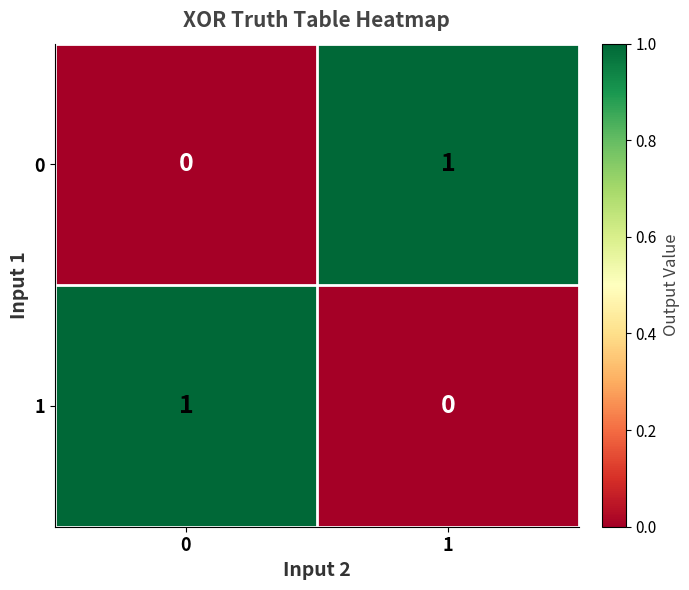

The 1 series shows 0 at 1. True or false?

True